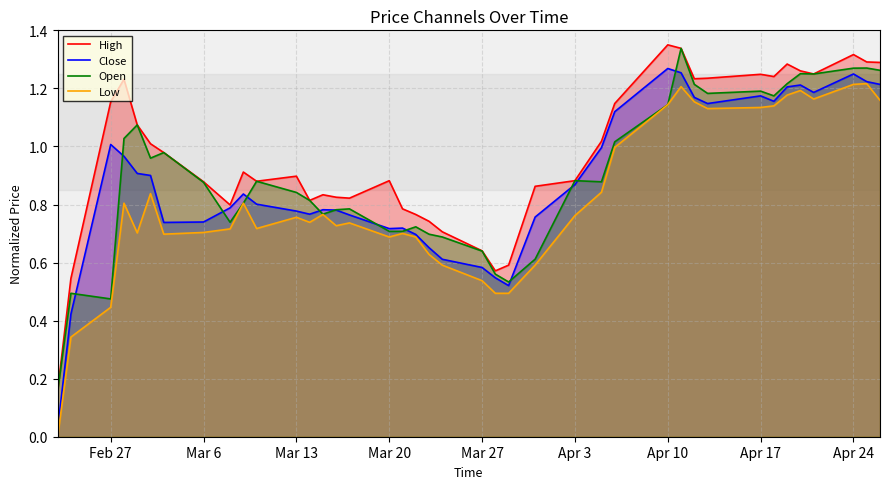

At how many categories does at least one series exceed 1?

18